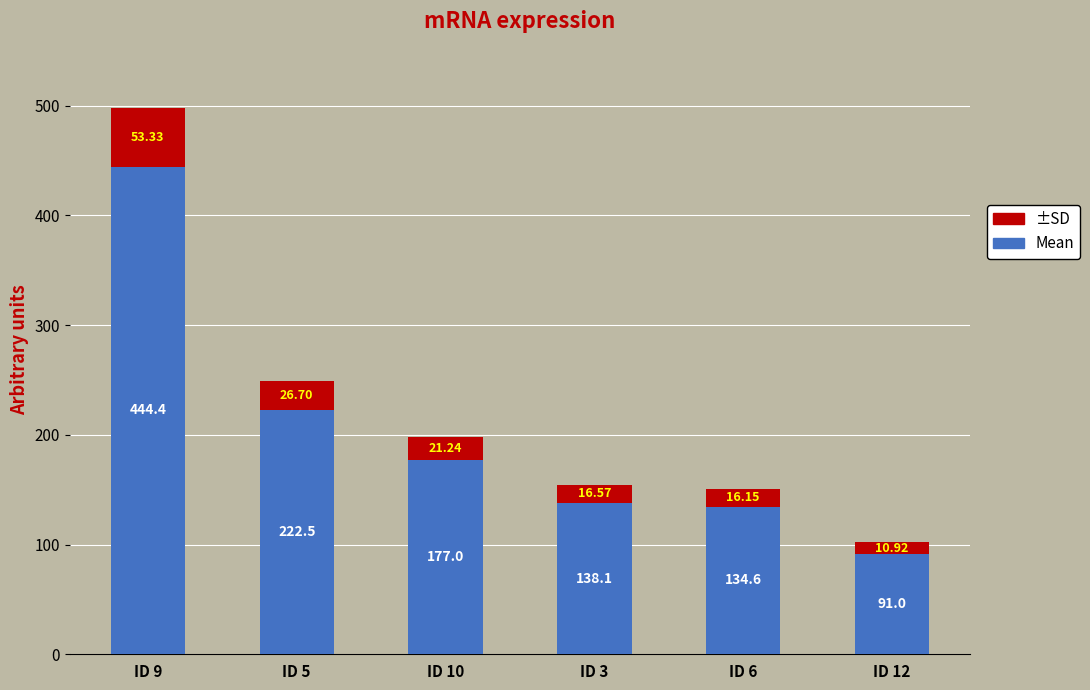

What is the total value across all series at ID 10?

198.2